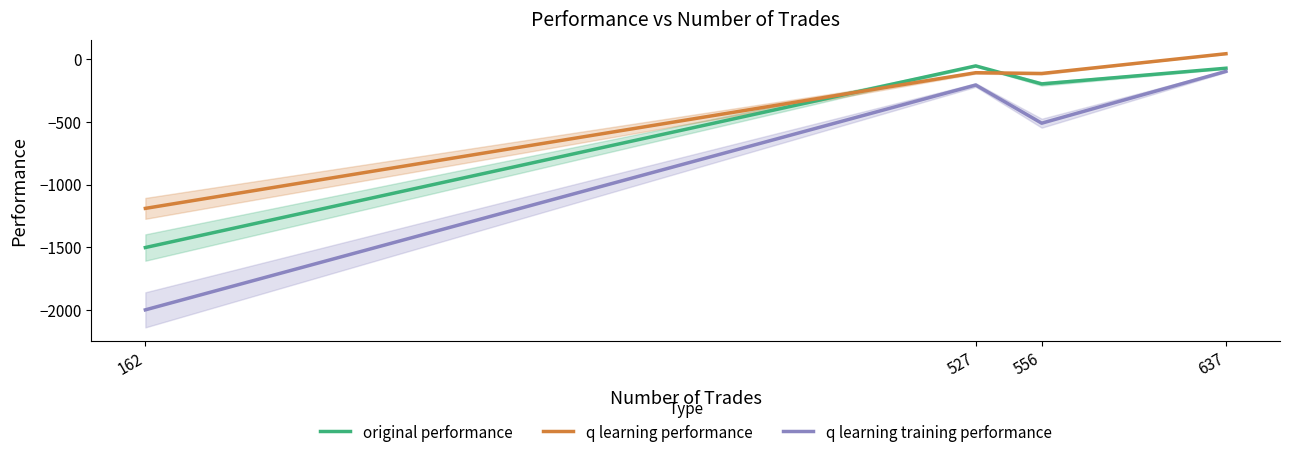

True or false: original performance and q learning training performance cross at least once.

False